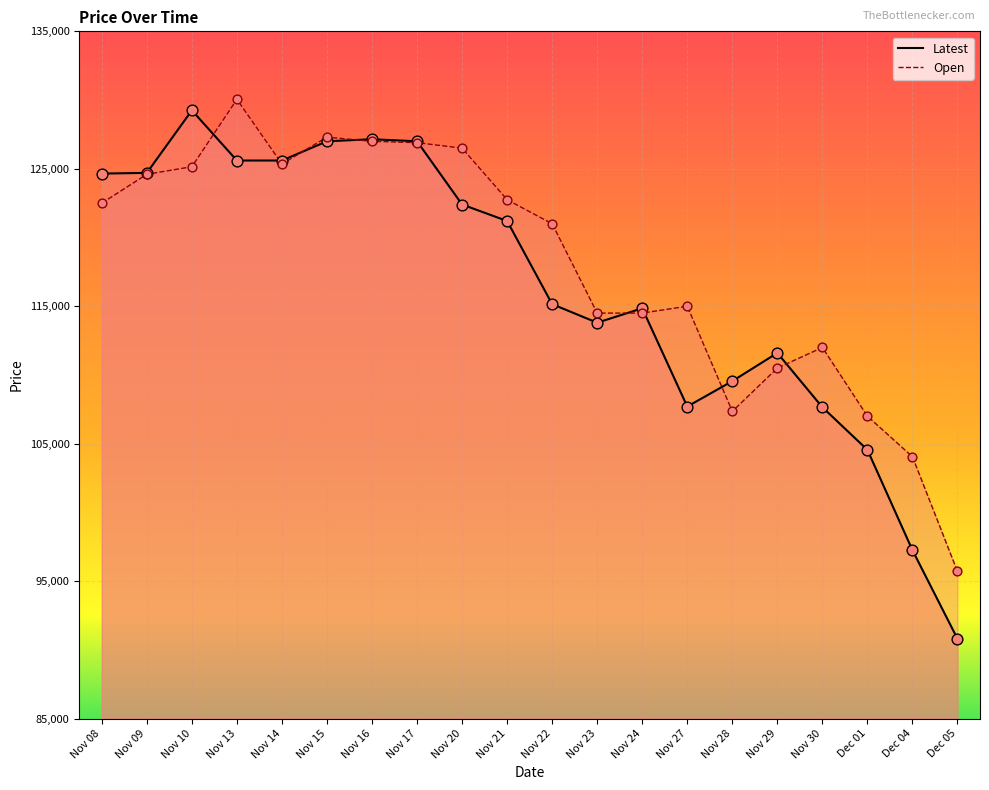

Which series has the largest total across all categories?

Open